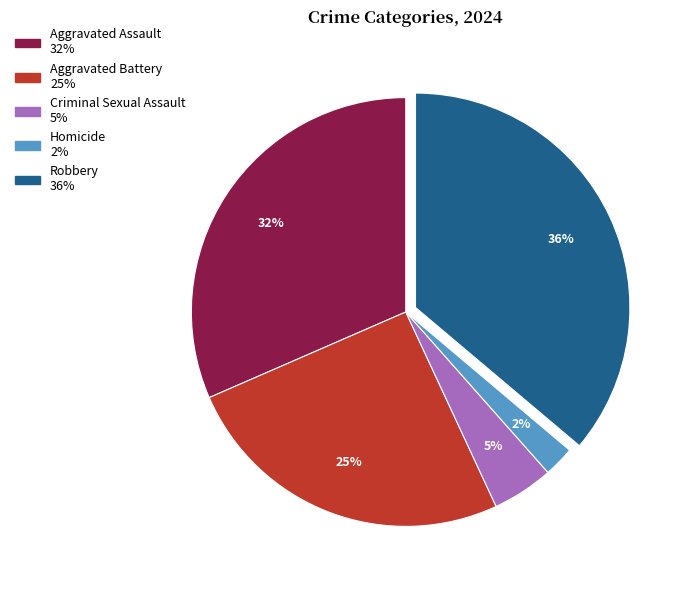

Which category has the biggest portion of the pie?

Robbery